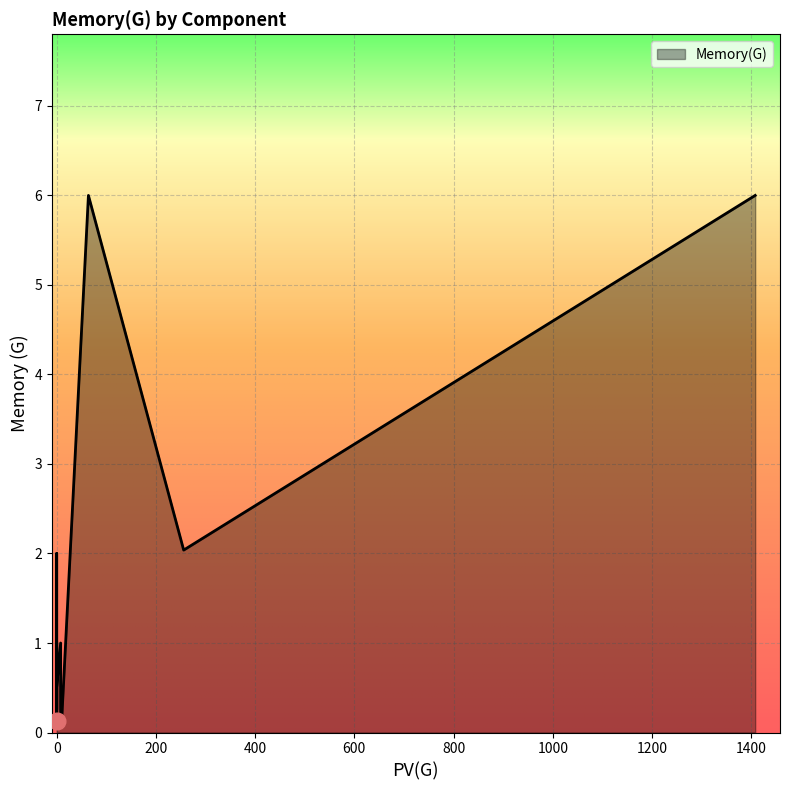

What is the label of the 11th point from the left?

Nginx-Ingress